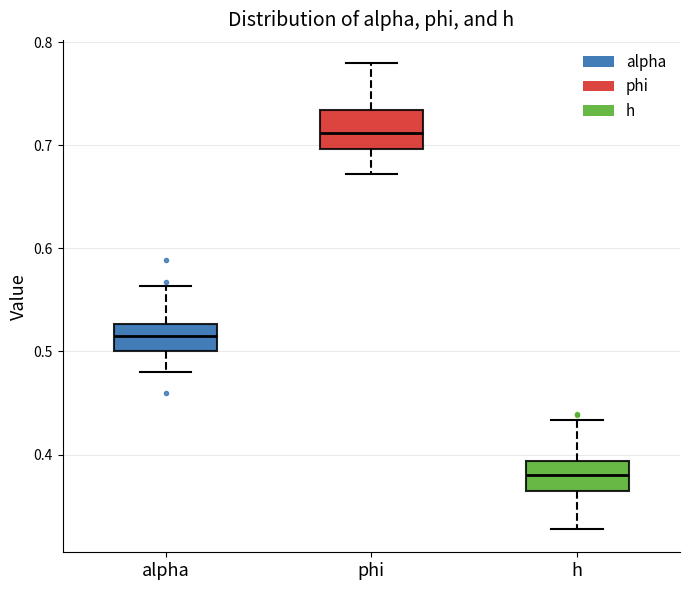

Which box's median line is the lowest?

h